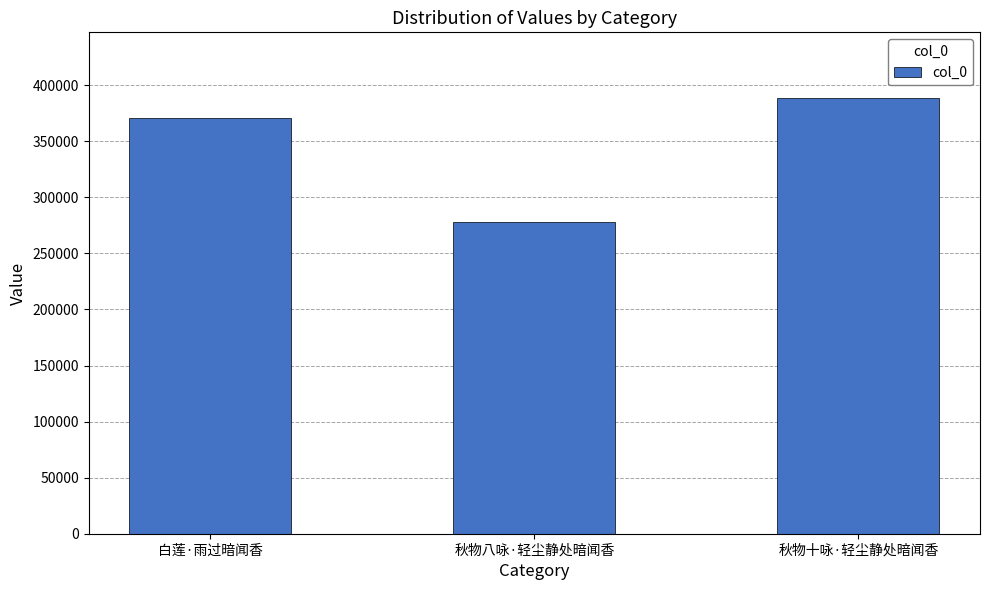

List the labels in order of value, largest first.

秋物十咏·轻尘静处暗闻香, 白莲·雨过暗闻香, 秋物八咏·轻尘静处暗闻香